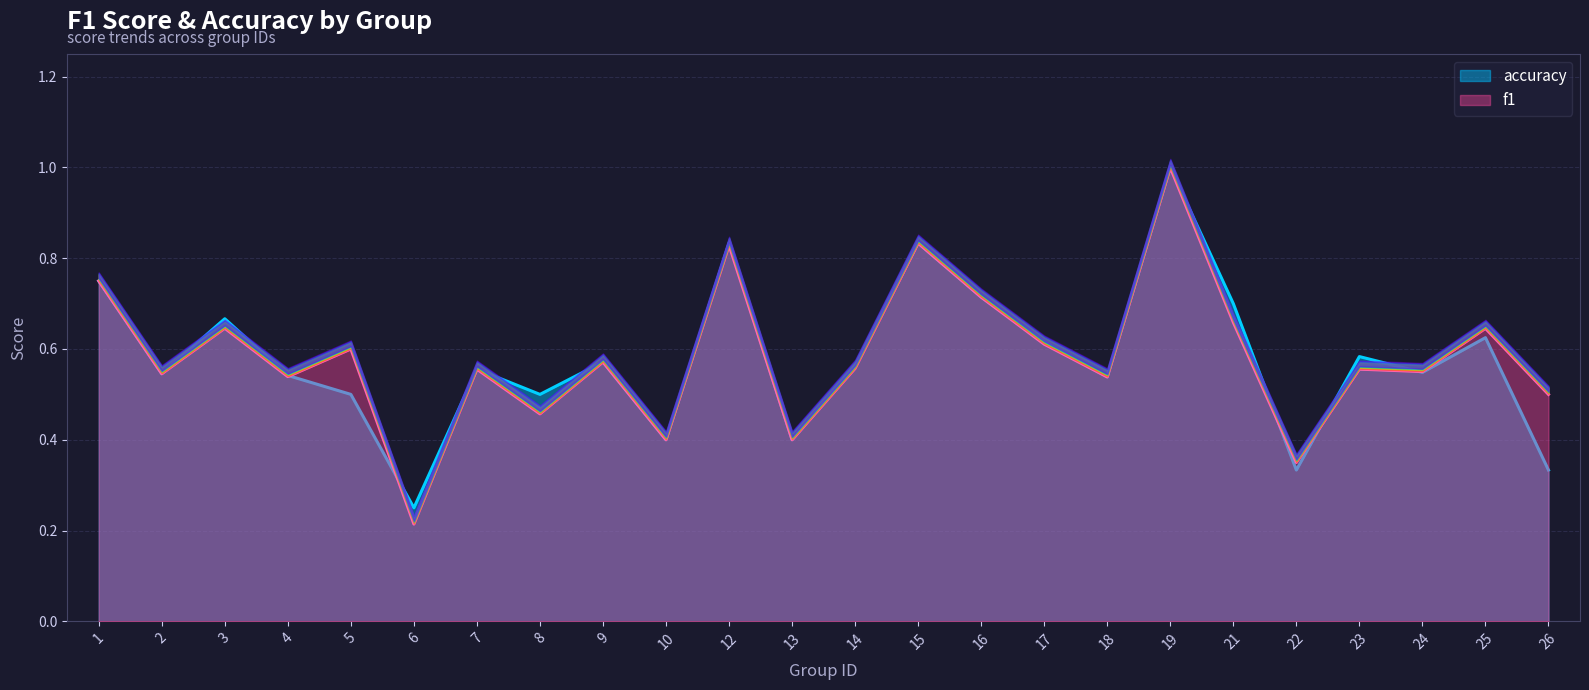

What is the maximum value for f1?

1.0